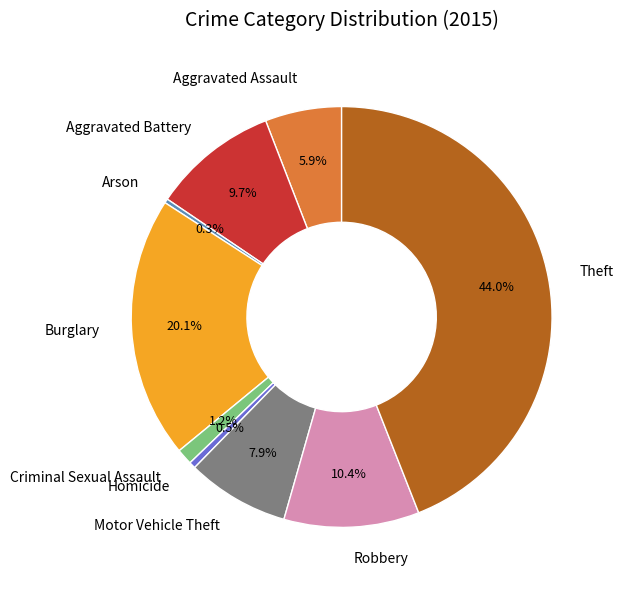

Is Arson the majority of the pie?

No